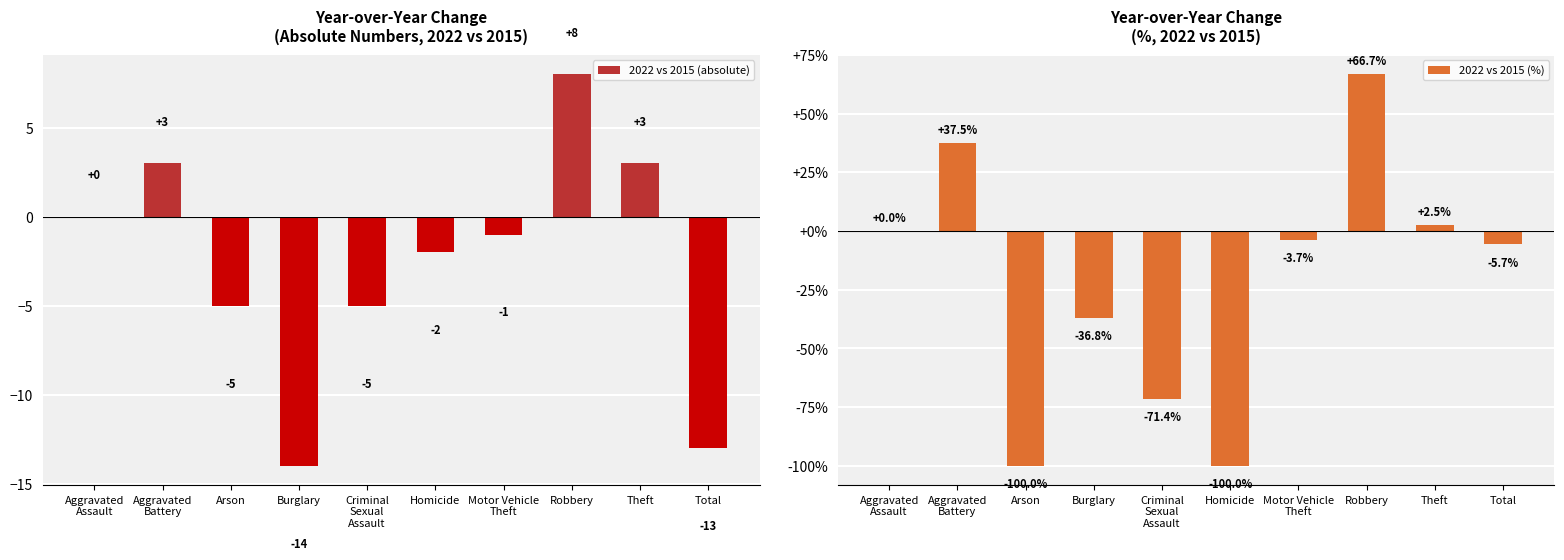

What is the average value of the 2022 vs 2015 (%) series?

-21.1